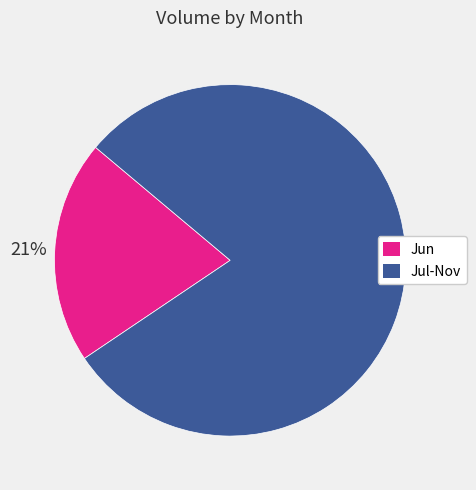

To the nearest percent, what is the average slice percentage?

50%